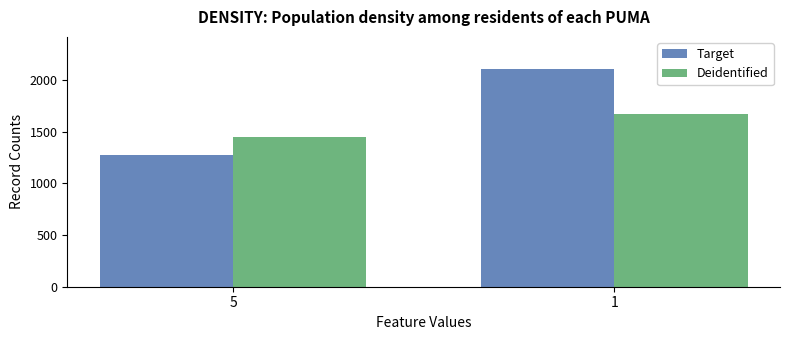

What is the difference between the Deidentified values at 1 and 5?

217